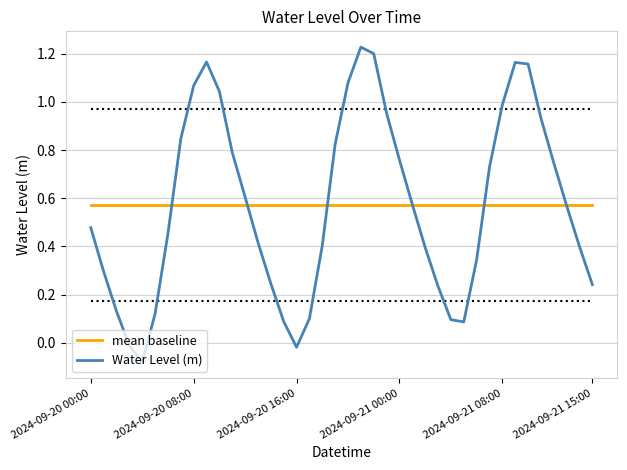

Which series has the largest range (max minus min)?

Water Level (m)